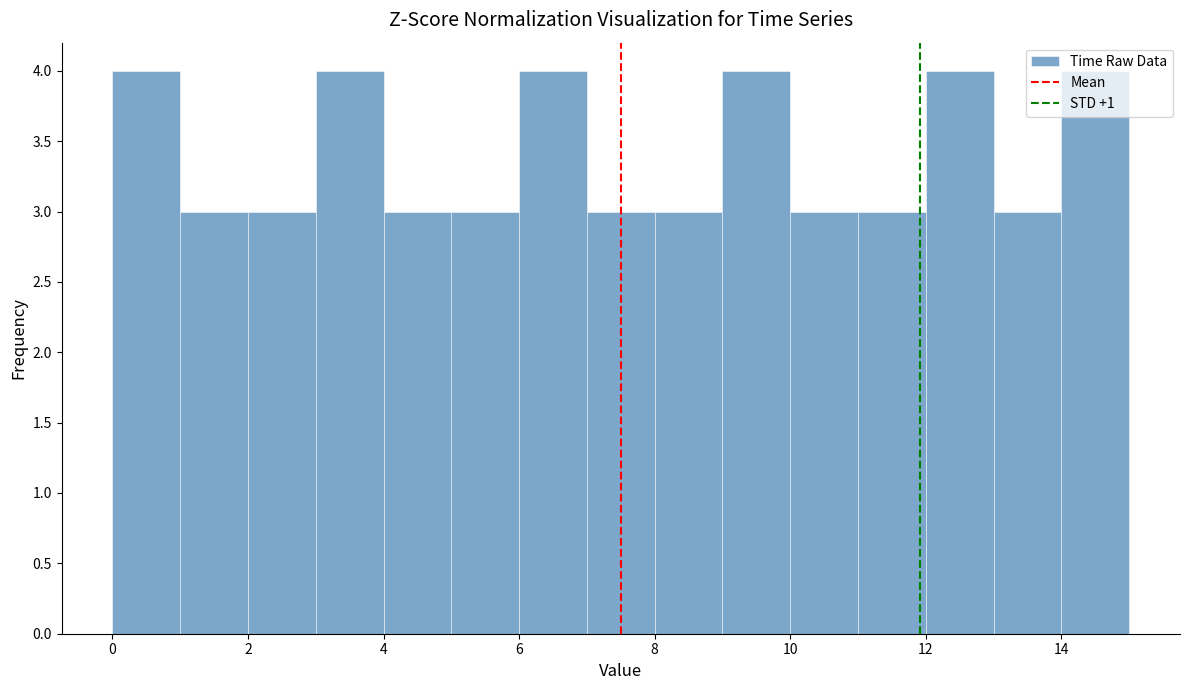

Reading left to right, list every bar in this chart as the range it spans on the x-axis followed by its height. The values are not printed on the chart, so give them approximately, as read against the axis.

0 to 1: 4
1 to 2: 3
2 to 3: 3
3 to 4: 4
4 to 5: 3
5 to 6: 3
6 to 7: 4
7 to 8: 3
8 to 9: 3
9 to 10: 4
10 to 11: 3
11 to 12: 3
12 to 13: 4
13 to 14: 3
14 to 15: 4